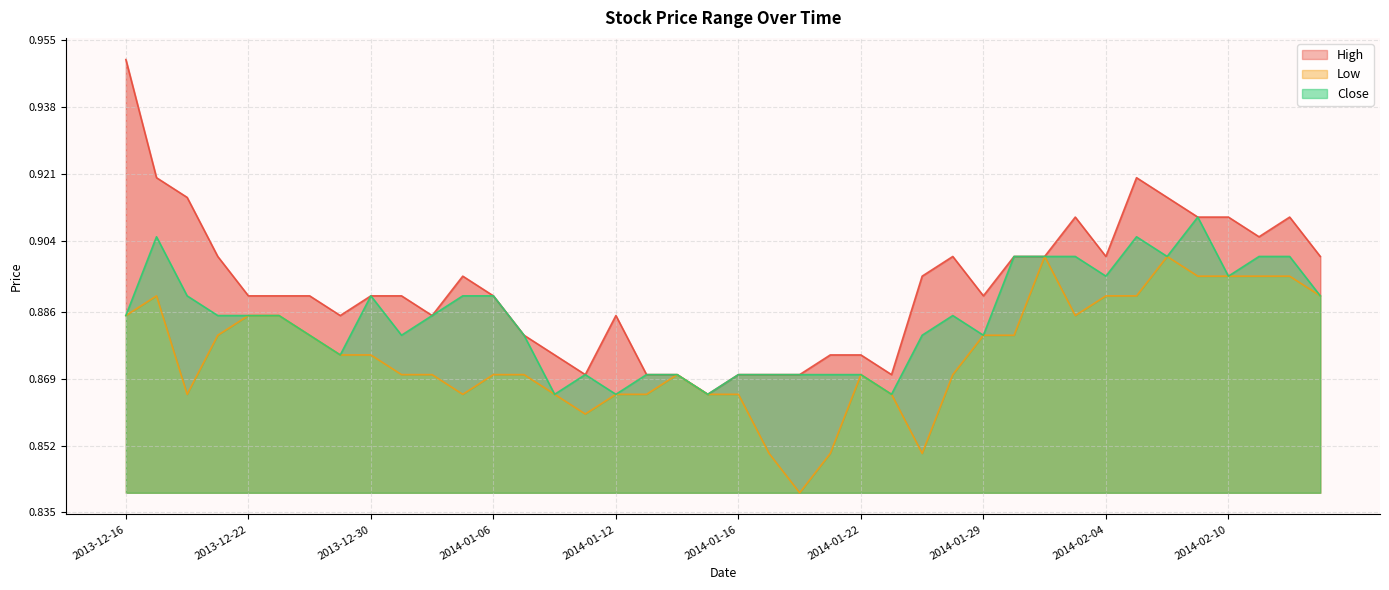

True or false: Close and Low intersect in this chart.

False